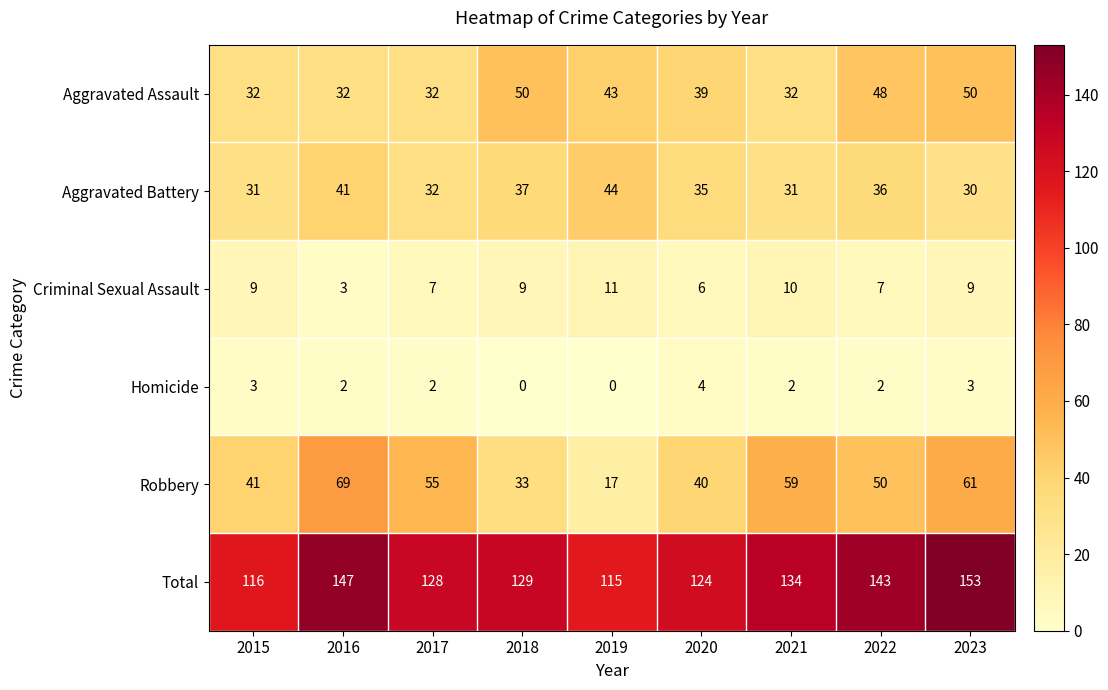

What is the difference between the highest and lowest values at 2020?

120